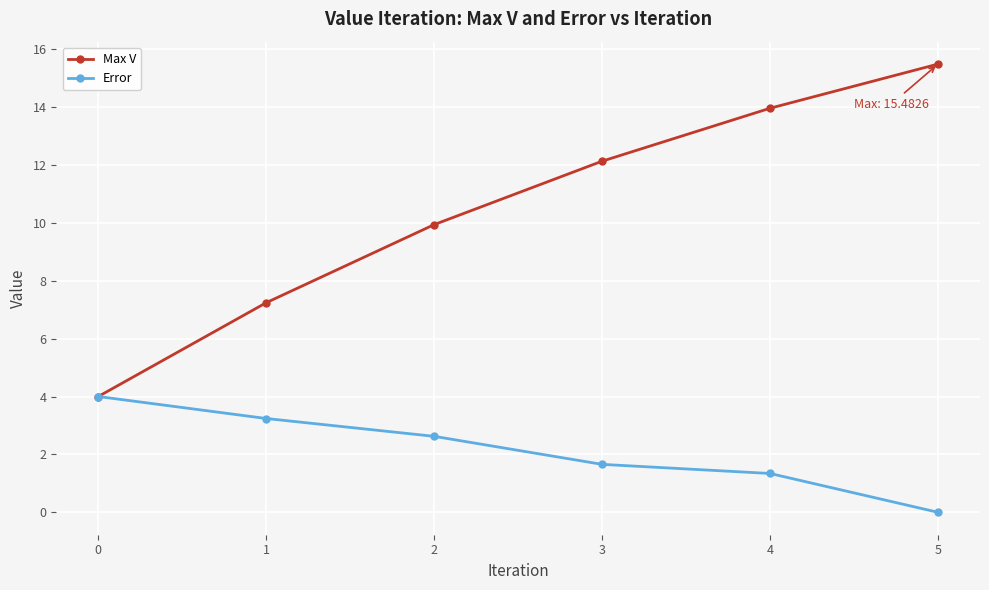

The value of Max V at 3 is 12.1. True or false?

True